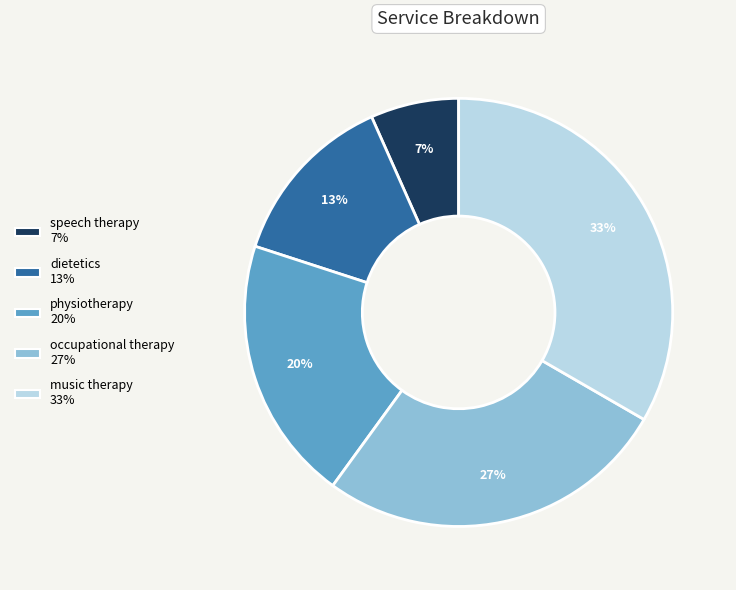

What is the smallest slice in the pie chart?

speech therapy